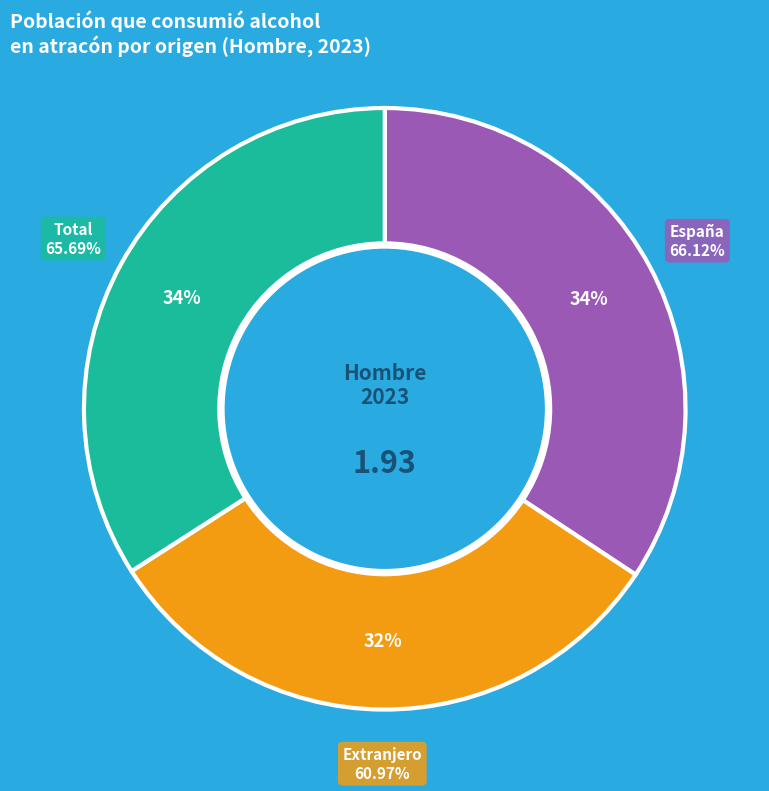

What percentage is the Extranjero slice, to the nearest percent?

32%